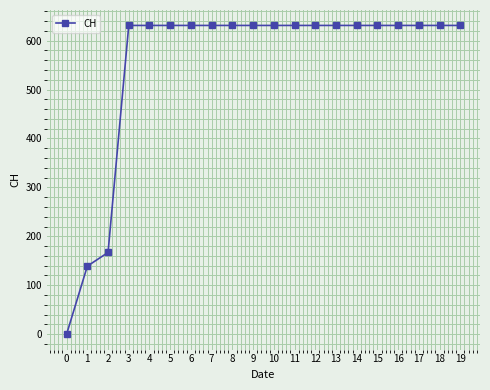

How many values are above zero?

19